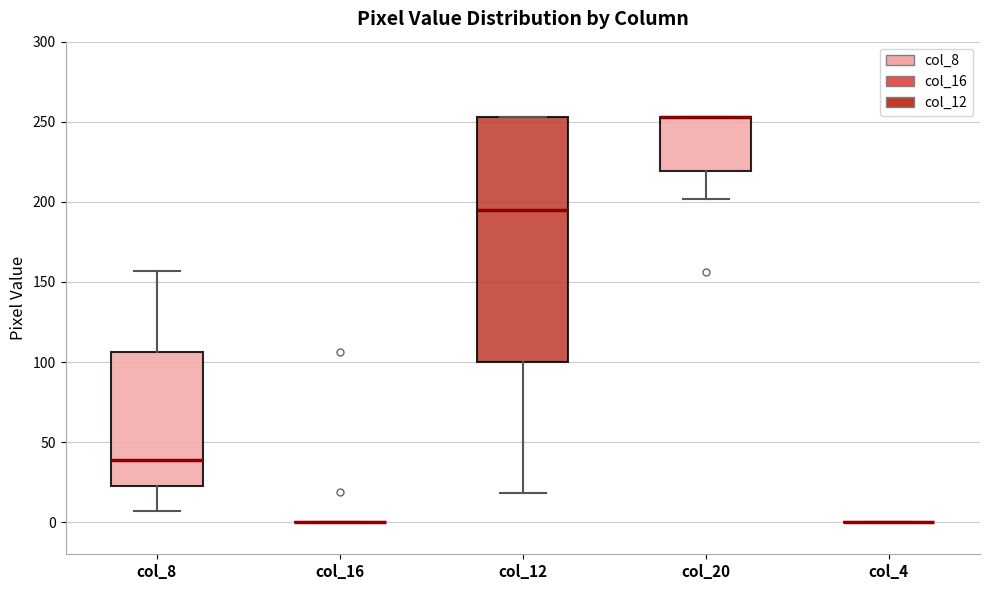

Reading left to right, read every box against the y-axis: the position of its median line, the range the box covers, and the ends of its whiskers. The values are not printed on the chart, so give them approximately, as read against the axis.

col_8: median 40, box 25 to 105, whiskers 5 to 155
col_16: box collapsed to a line at 0, whiskers 0 to 0
col_12: median 195, box 100 to 255, whiskers 20 to 255
col_20: median 255 (drawn on the box's upper edge), box 220 to 255, whiskers 200 to 255
col_4: box collapsed to a line at 0, whiskers 0 to 0